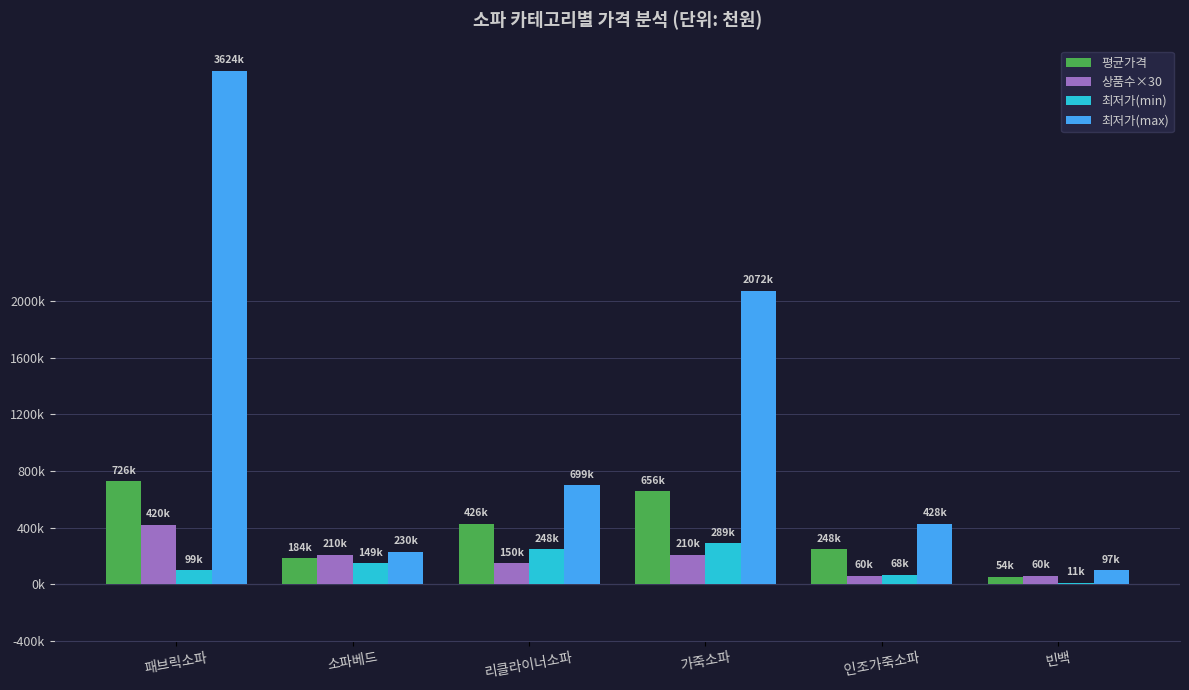

What are all the series names shown in the legend?

평균가격, 상품수×30, 최저가(min), 최저가(max)